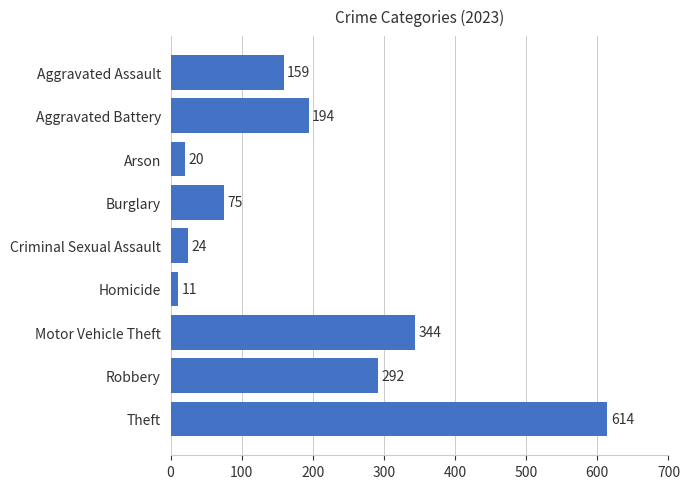

Rank the categories by value from highest to lowest.

Theft, Motor Vehicle Theft, Robbery, Aggravated Battery, Aggravated Assault, Burglary, Criminal Sexual Assault, Arson, Homicide